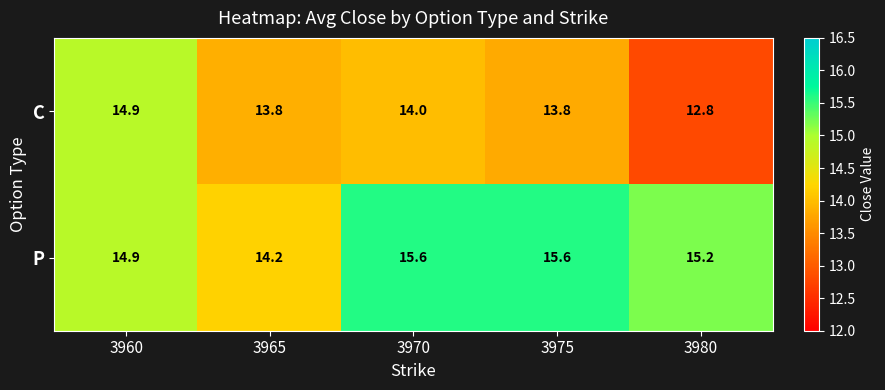

How many categories are shown in the chart?

5